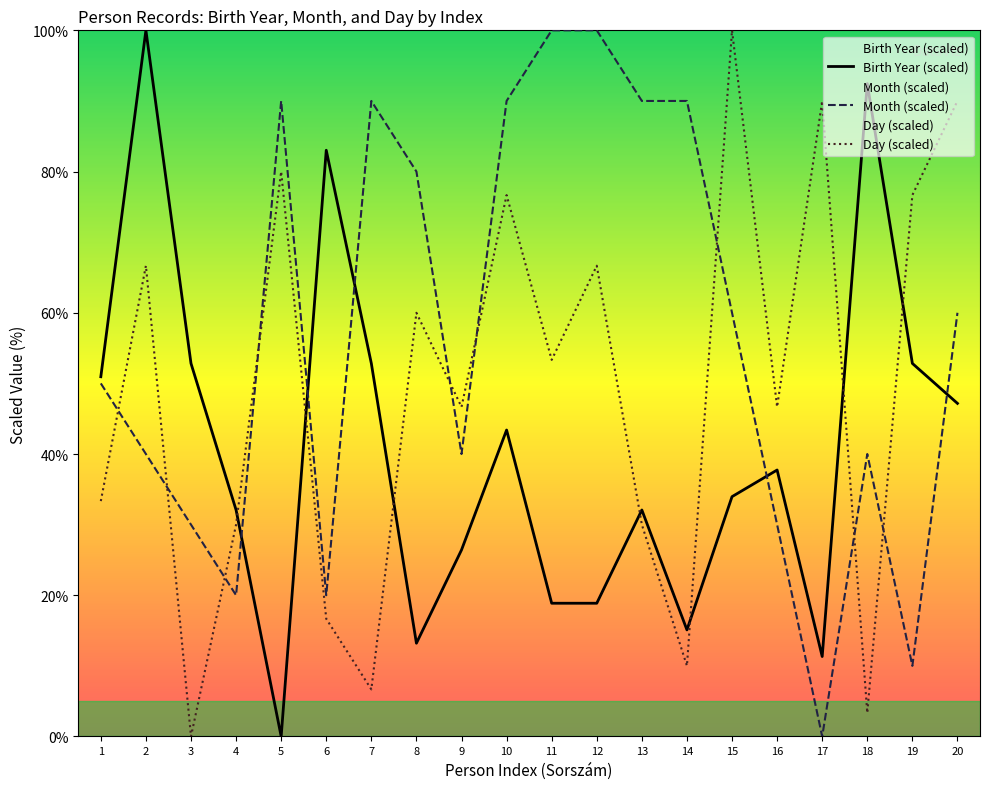

How many categories are shown in the chart?

20